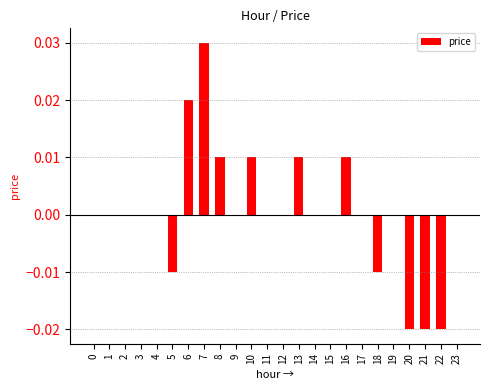

Between 16 and 23, which is larger?

16